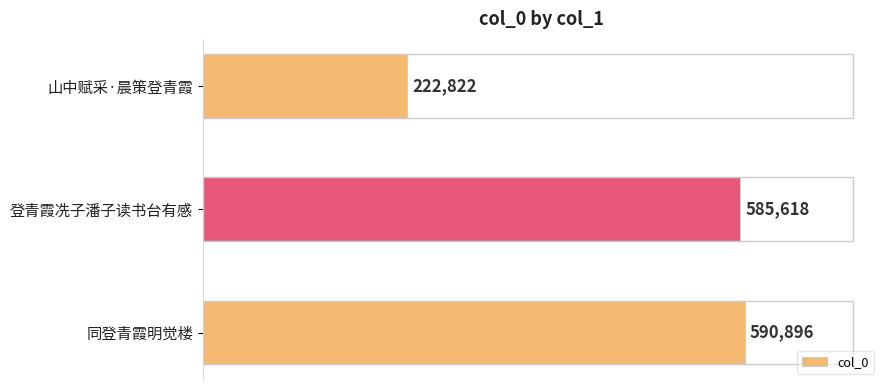

Is it true that the value at 同登青霞明觉楼 is 590896?

True